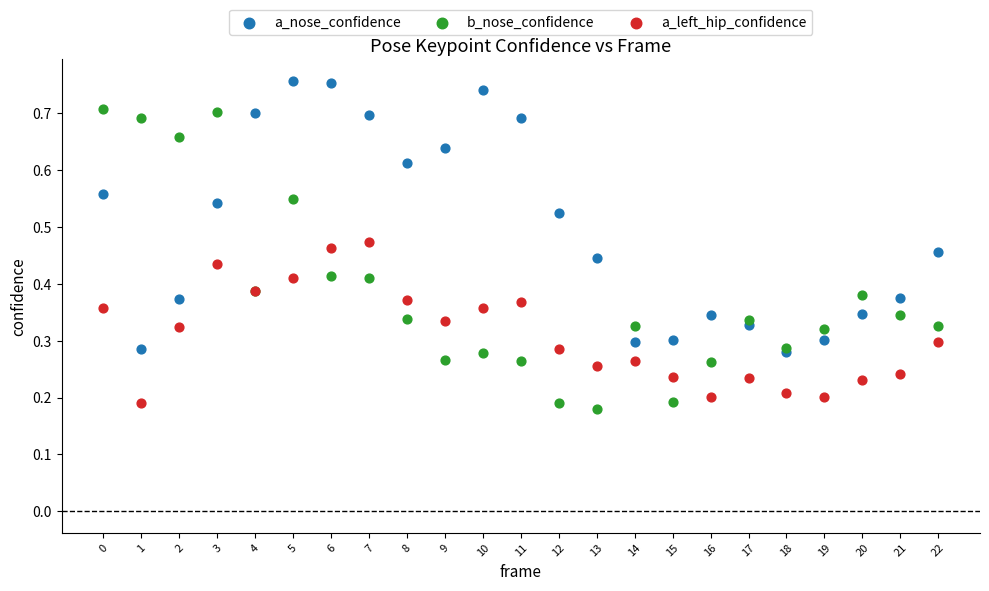

What are all the series names shown in the legend?

a_nose_confidence, b_nose_confidence, a_left_hip_confidence